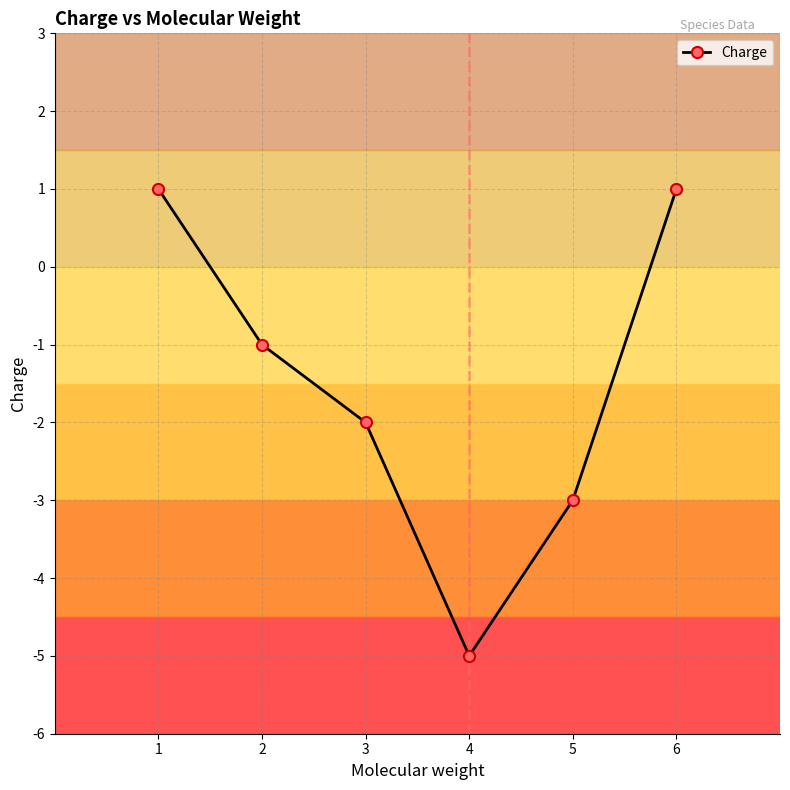

True or false: the data shows -2 at 5.

False